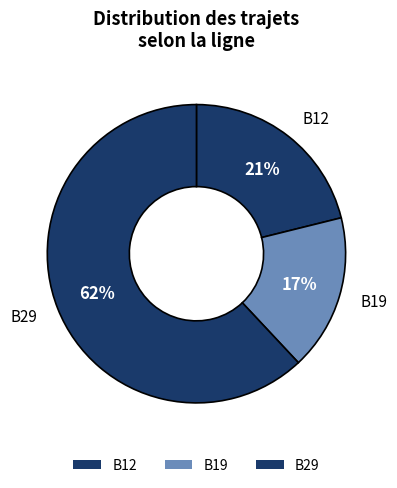

Count the number of slices in the pie.

3